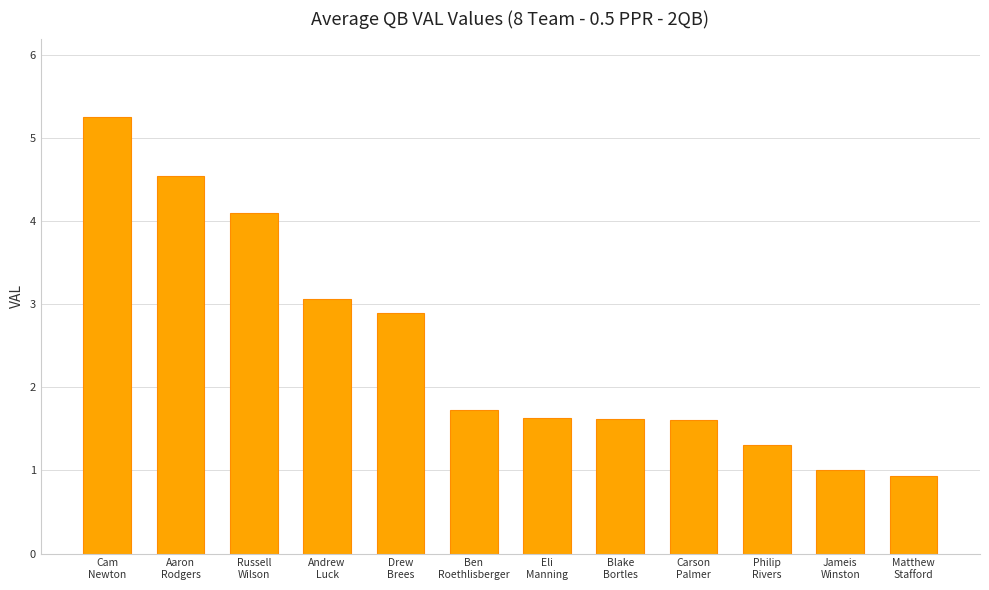

What is the label of the 2nd bar from the right?

Jameis
Winston